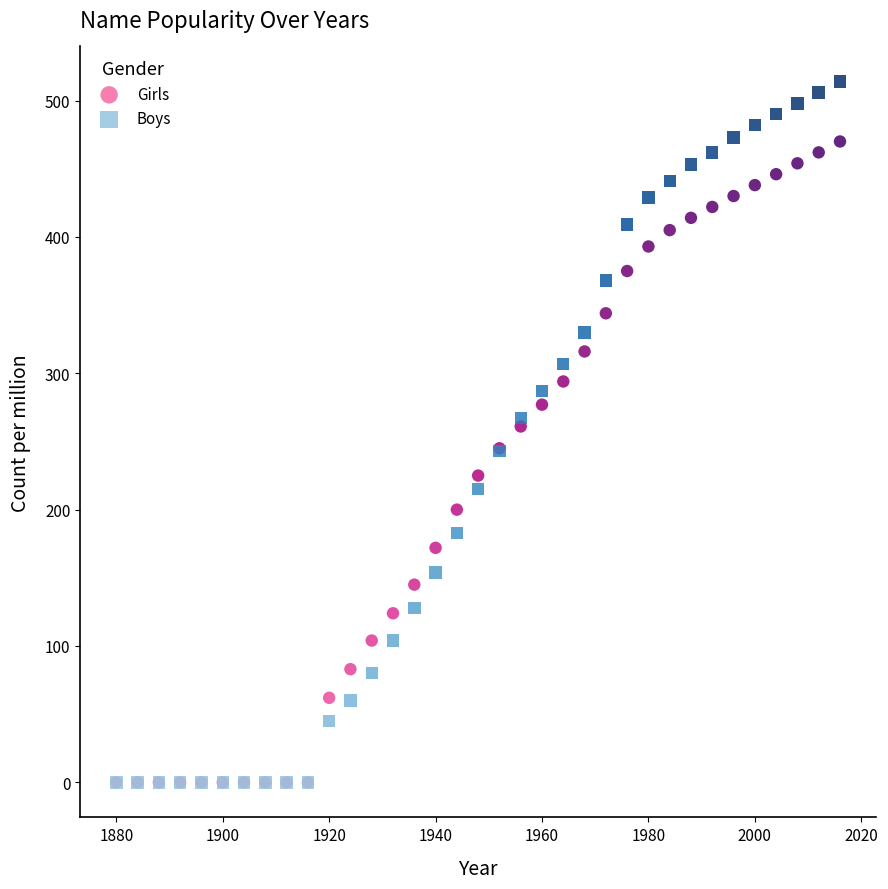

Which series contains the highest Y value?

Boys